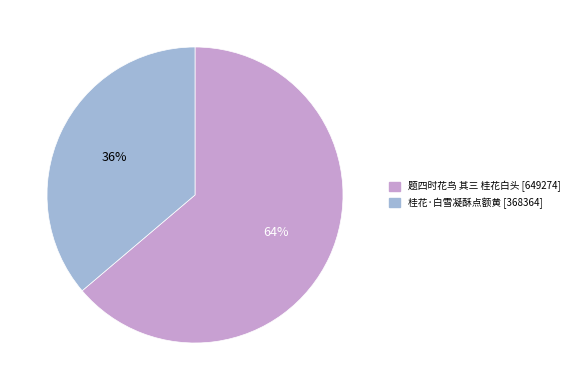

How many segments does this pie chart have?

2